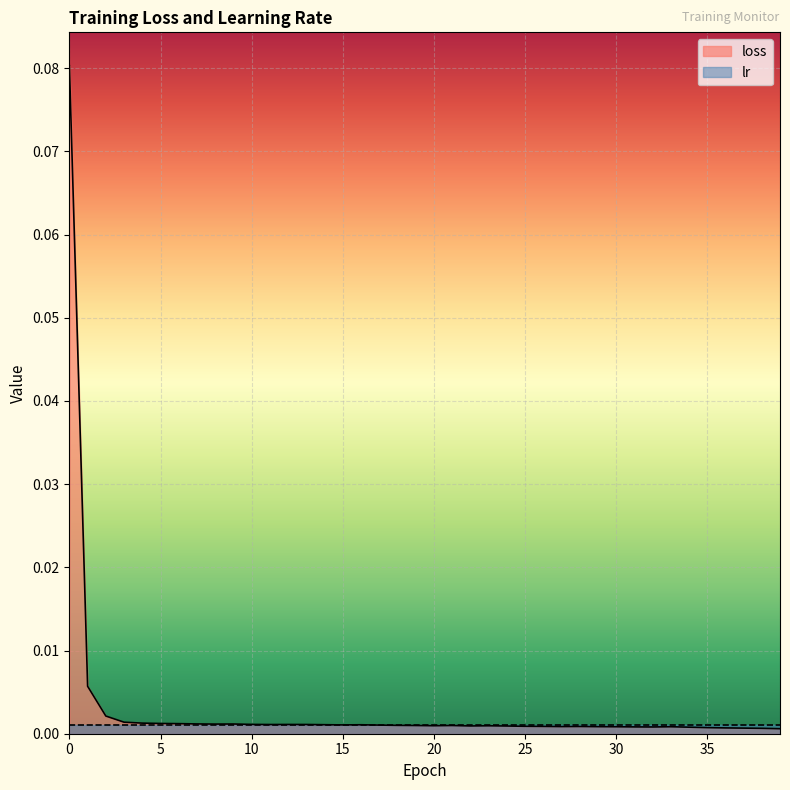

Count the number of categories in the chart.

40